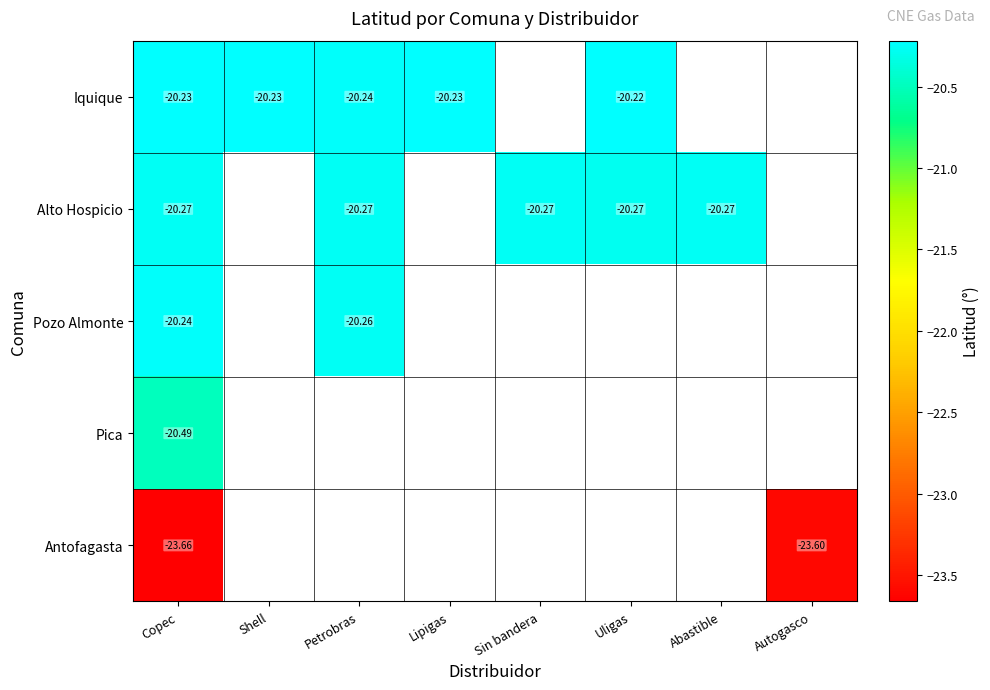

Where is Pica nearest to the value -20?

Copec